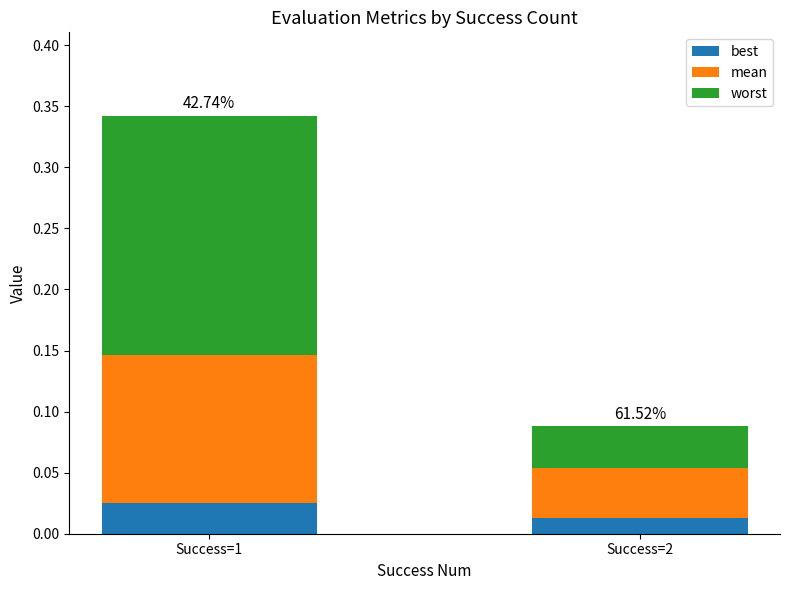

Does the chart contain stacked bars?

Yes